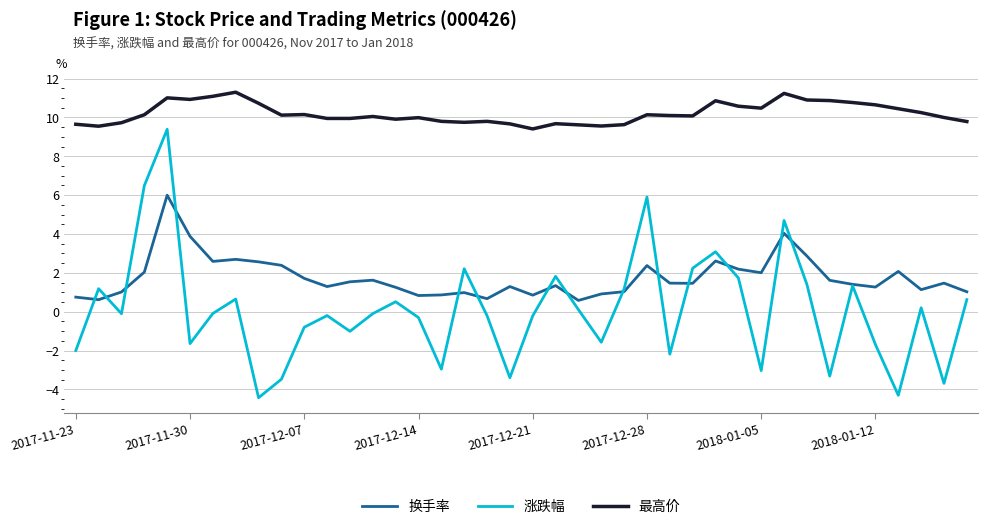

What is the sum of all 涨跌幅 values?

4.0